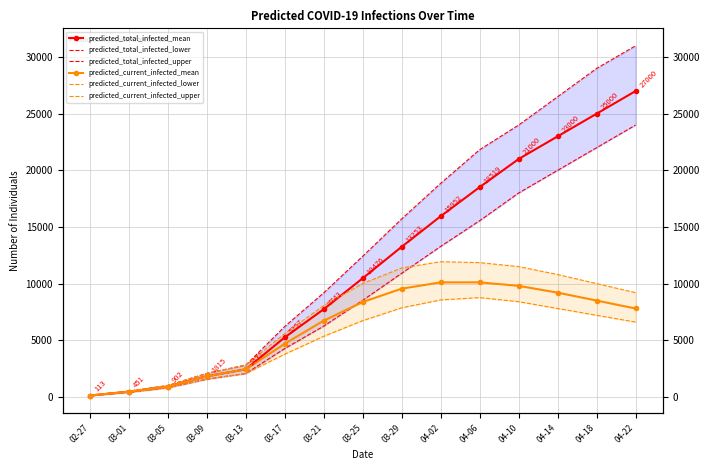

Reading left to right, transcribe all the data shown in this chart.

predicted_total_infected_mean: 113	451	902	1815	2431	5257	7743	10476	13253	15952	18519	21000	23000	25000	27000
predicted_total_infected_lower: 100	400	800	1560	2059	4268	6247	8524	10914	13286	15554	18000	20000	22000	24000
predicted_total_infected_upper: 125	500	1000	2070	2805	6217	9188	12420	15716	18855	21824	24000	26500	29000	31000
predicted_current_infected_mean: 113	451	902	1815	2431	4693	6728	8372	9553	10107	10108	9800	9200	8500	7800
predicted_current_infected_lower: 100	400	800	1560	2059	3768	5347	6727	7859	8557	8759	8400	7800	7200	6600
predicted_current_infected_upper: 125	500	1000	2070	2805	5592	8063	10008	11379	11932	11851	11500	10800	10000	9200